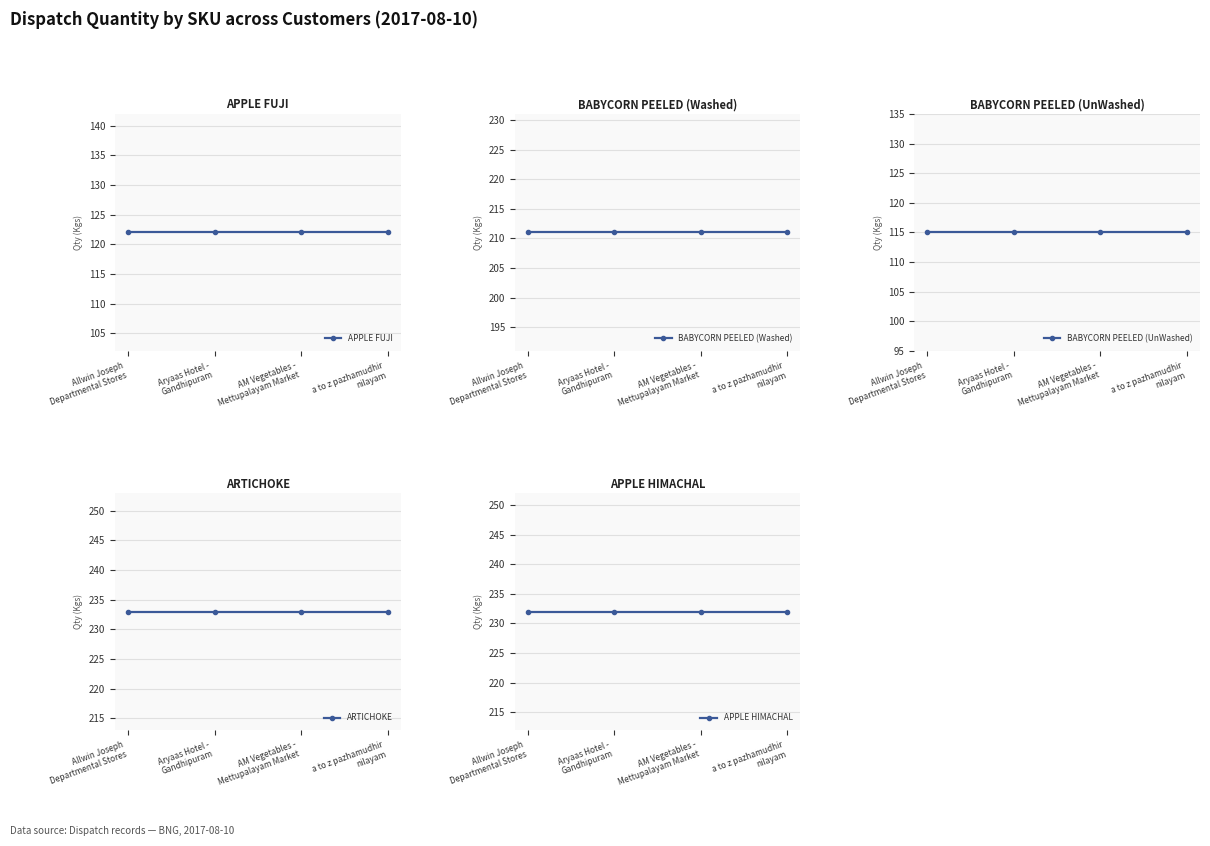

The value of BABYCORN PEELED (Washed) at a to z pazhamudhir
nilayam is 122. True or false?

False